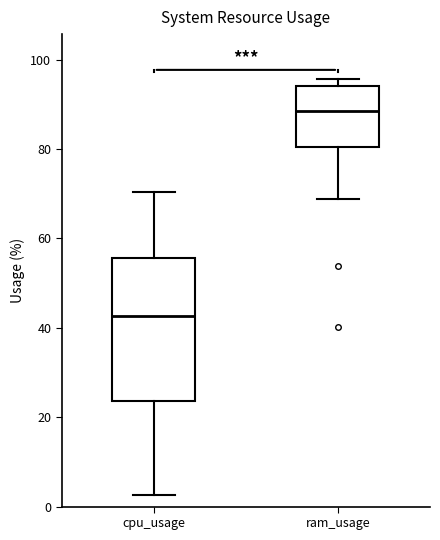

Reading left to right, transcribe this box plot: for each box, give where its median line is, the range the box spans, and where its two whiskers end, as read against the y-axis. The values are not printed on the chart, so give them approximately, as read against the axis.

cpu_usage: median 42, box 24 to 56, whiskers 2 to 70
ram_usage: median 88, box 80 to 94, whiskers 68 to 96